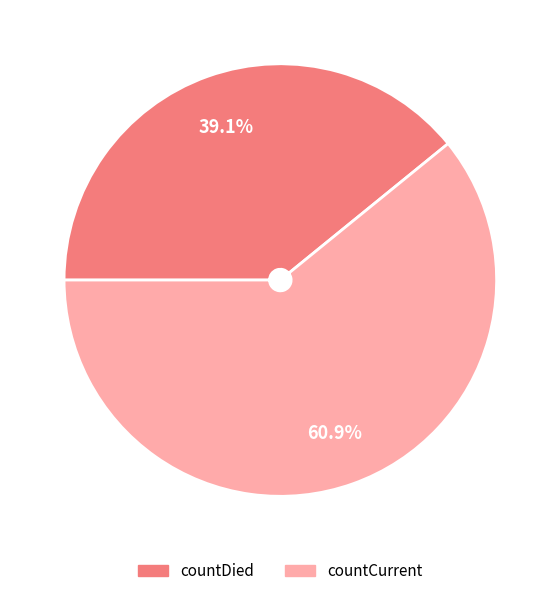

Combined, do countCurrent and countDied account for over 50%?

Yes